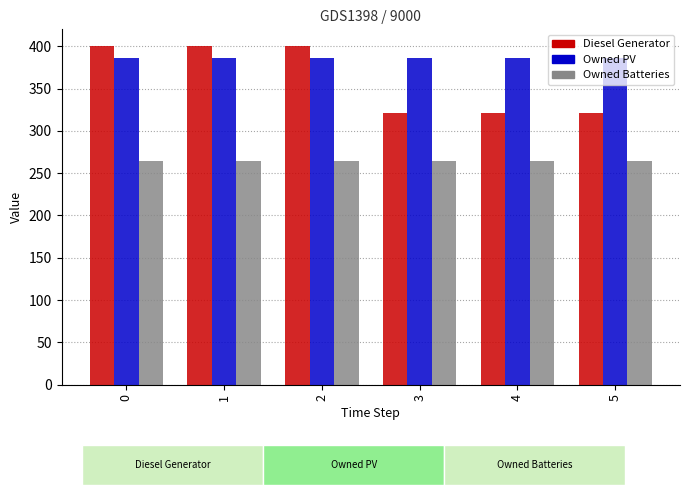

What is the sum of all Diesel Generator values?

2163